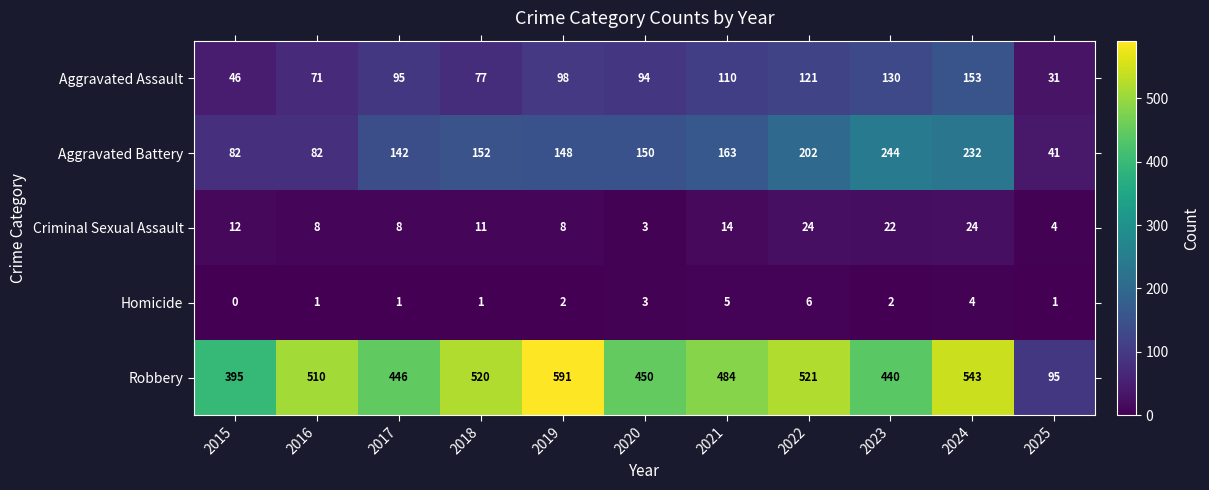

List the series in order of their peak value, highest first.

Robbery, Aggravated Battery, Aggravated Assault, Criminal Sexual Assault, Homicide